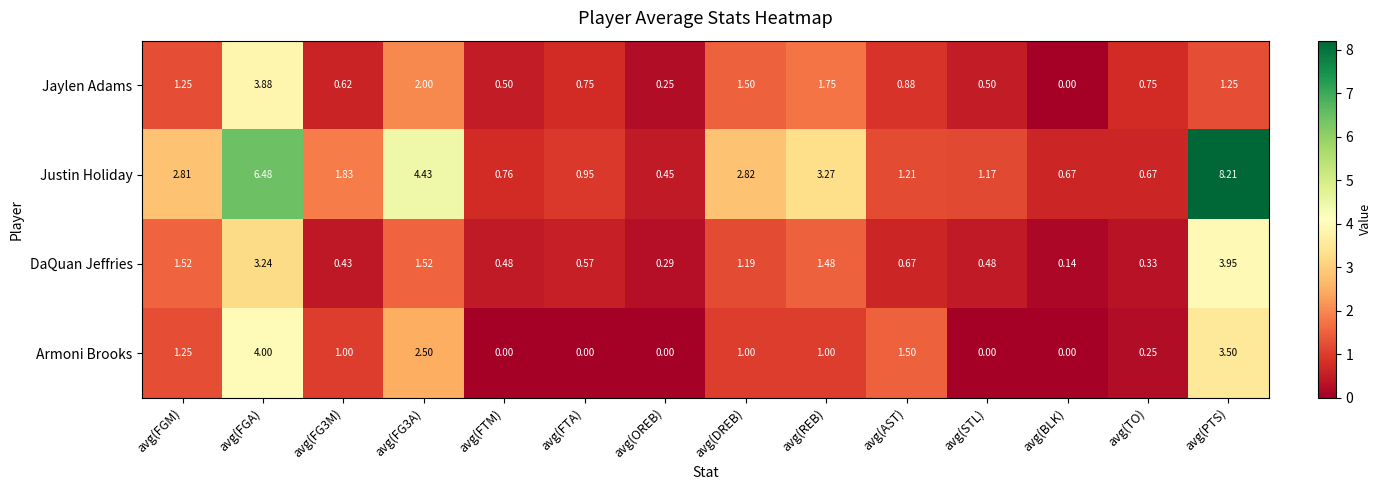

How many series are shown in this chart?

4